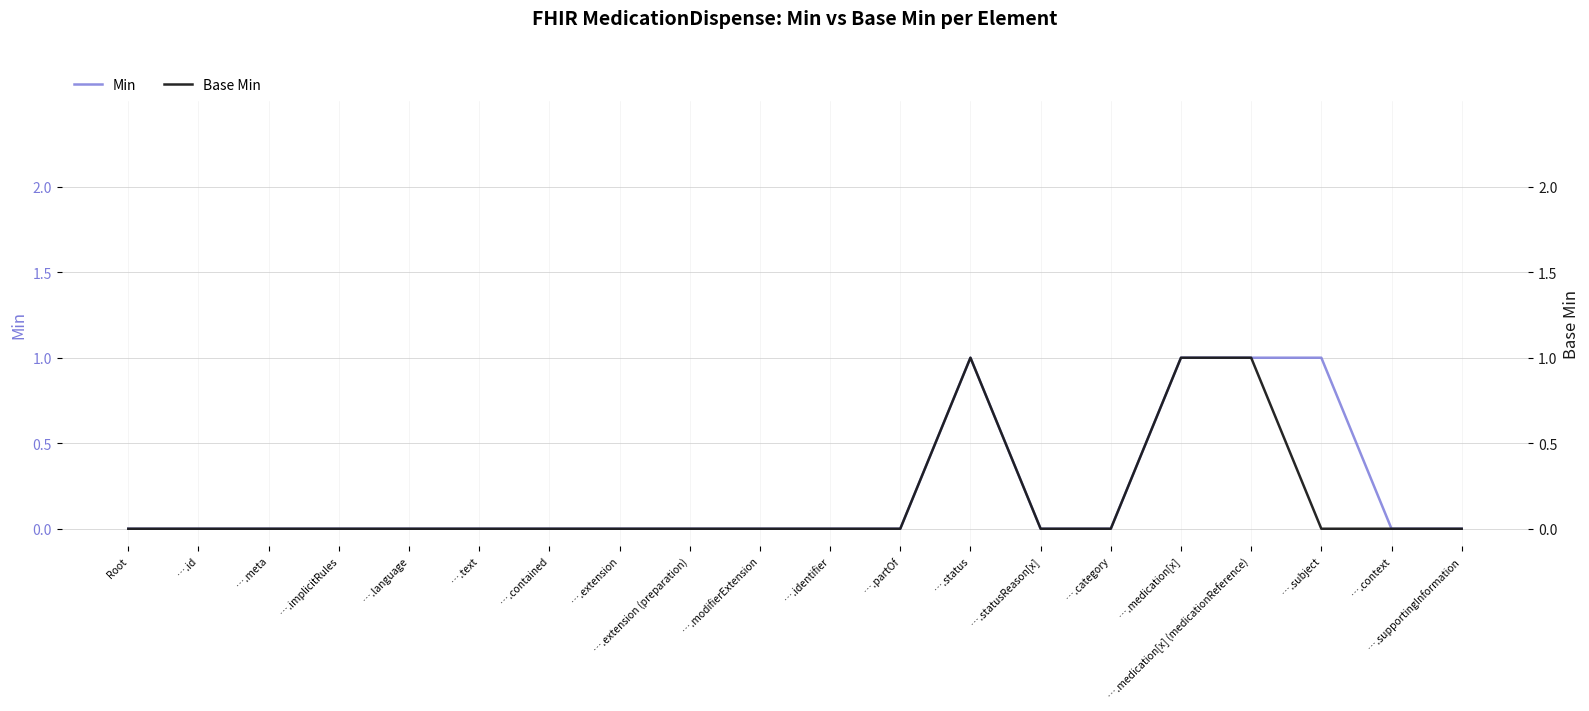

Which series has the largest total across all categories?

Min